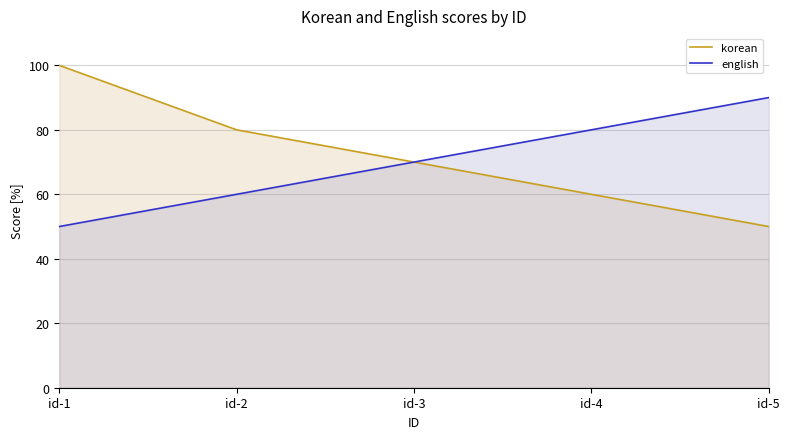

What is the sum of all english values?

350